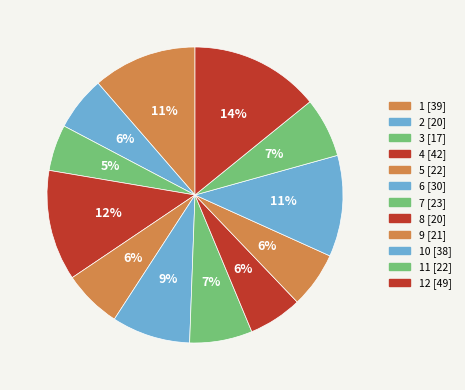

Rank the categories by value from highest to lowest.

12, 4, 1, 10, 6, 7, 11, 5, 9, 2, 8, 3